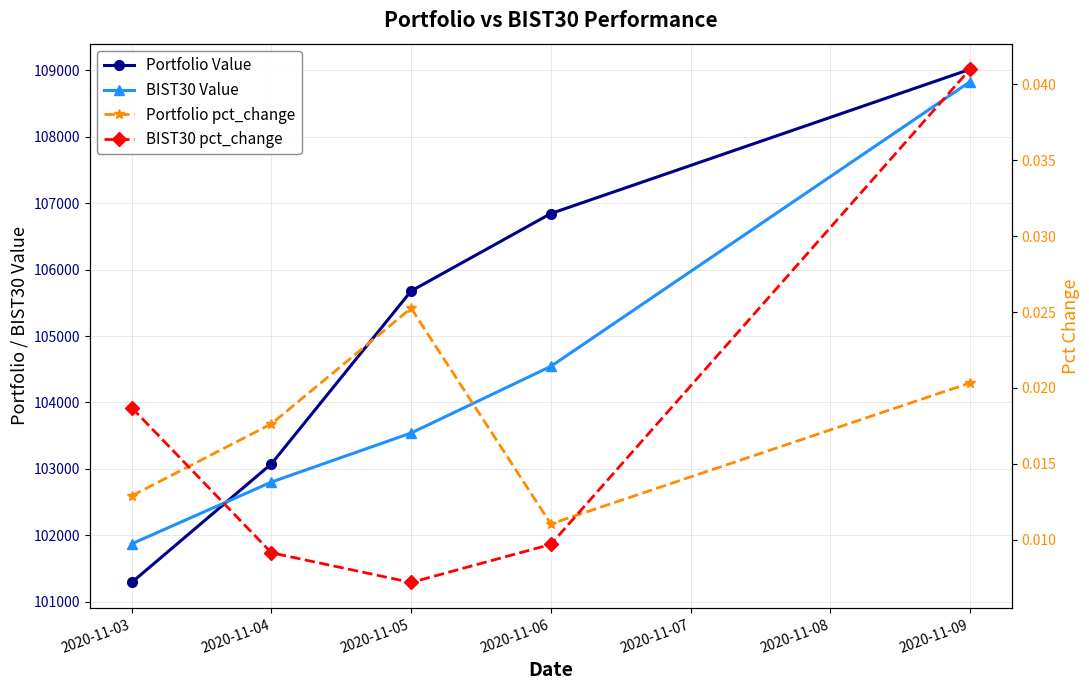

How many values in the Portfolio Value series are below 105678?

2